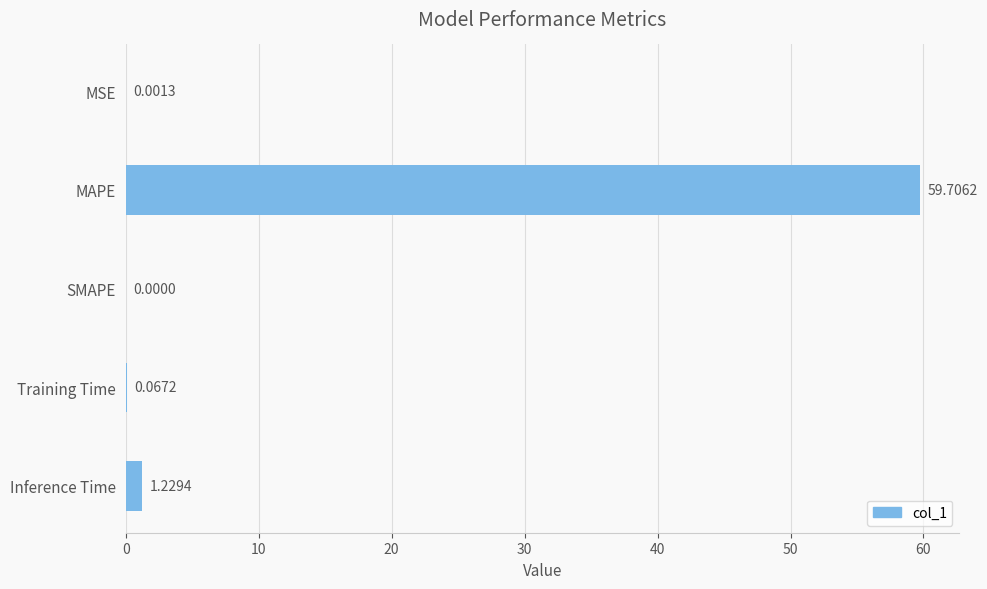

At which label is the value closest to 29?

Inference Time